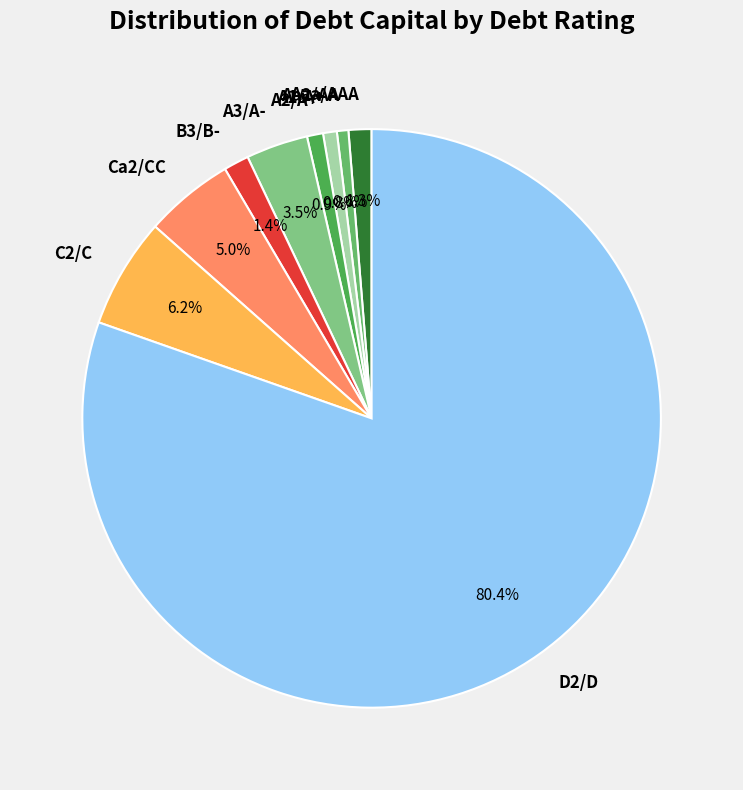

Is the sum of Ca2/CC and A3/A- greater than half?

No